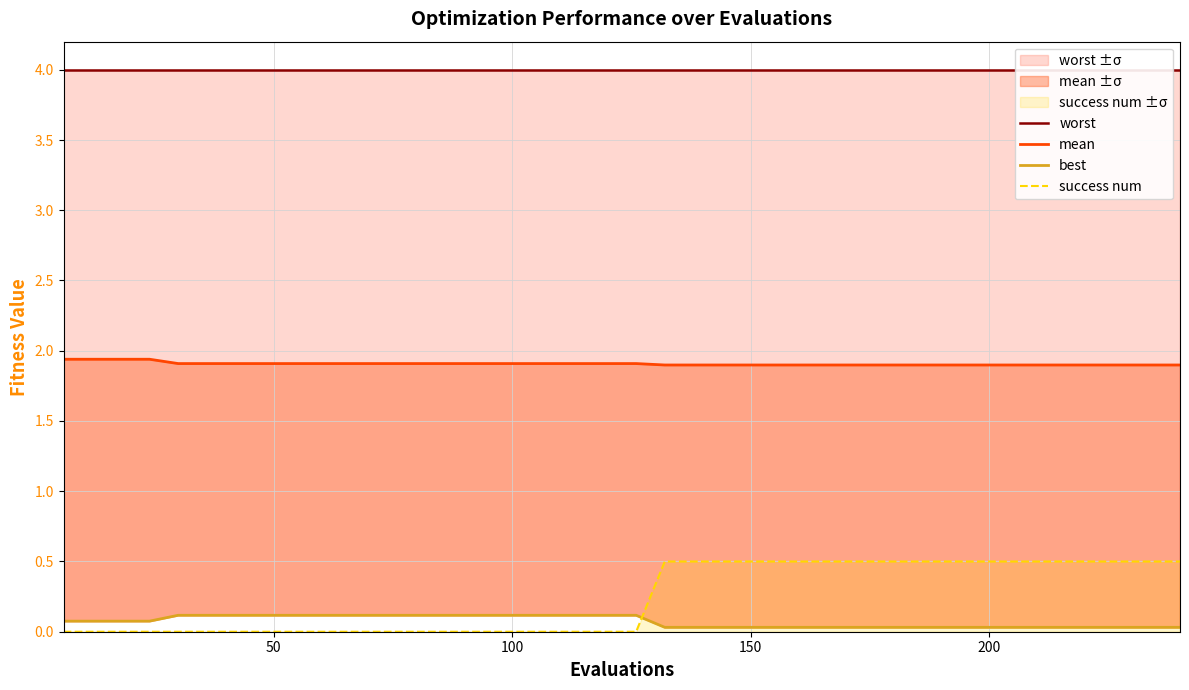

Reading left to right, list all the values displayed in this chart.

worst: 4.0	4.0	4.0	4.0	4.0	4.0	4.0	4.0	4.0	4.0	4.0	4.0	4.0	4.0	4.0	4.0	4.0	4.0	4.0	4.0	4.0	4.0	4.0	4.0	4.0	4.0	4.0	4.0	4.0	4.0	4.0	4.0	4.0	4.0	4.0	4.0	4.0	4.0	4.0	4.0
mean: 1.9	1.9	1.9	1.9	1.9	1.9	1.9	1.9	1.9	1.9	1.9	1.9	1.9	1.9	1.9	1.9	1.9	1.9	1.9	1.9	1.9	1.9	1.9	1.9	1.9	1.9	1.9	1.9	1.9	1.9	1.9	1.9	1.9	1.9	1.9	1.9	1.9	1.9	1.9	1.9
best: 0.1	0.1	0.1	0.1	0.1	0.1	0.1	0.1	0.1	0.1	0.1	0.1	0.1	0.1	0.1	0.1	0.1	0.1	0.1	0.1	0.1	0.0	0.0	0.0	0.0	0.0	0.0	0.0	0.0	0.0	0.0	0.0	0.0	0.0	0.0	0.0	0.0	0.0	0.0	0.0
success num: 0.0	0.0	0.0	0.0	0.0	0.0	0.0	0.0	0.0	0.0	0.0	0.0	0.0	0.0	0.0	0.0	0.0	0.0	0.0	0.0	0.0	0.5	0.5	0.5	0.5	0.5	0.5	0.5	0.5	0.5	0.5	0.5	0.5	0.5	0.5	0.5	0.5	0.5	0.5	0.5